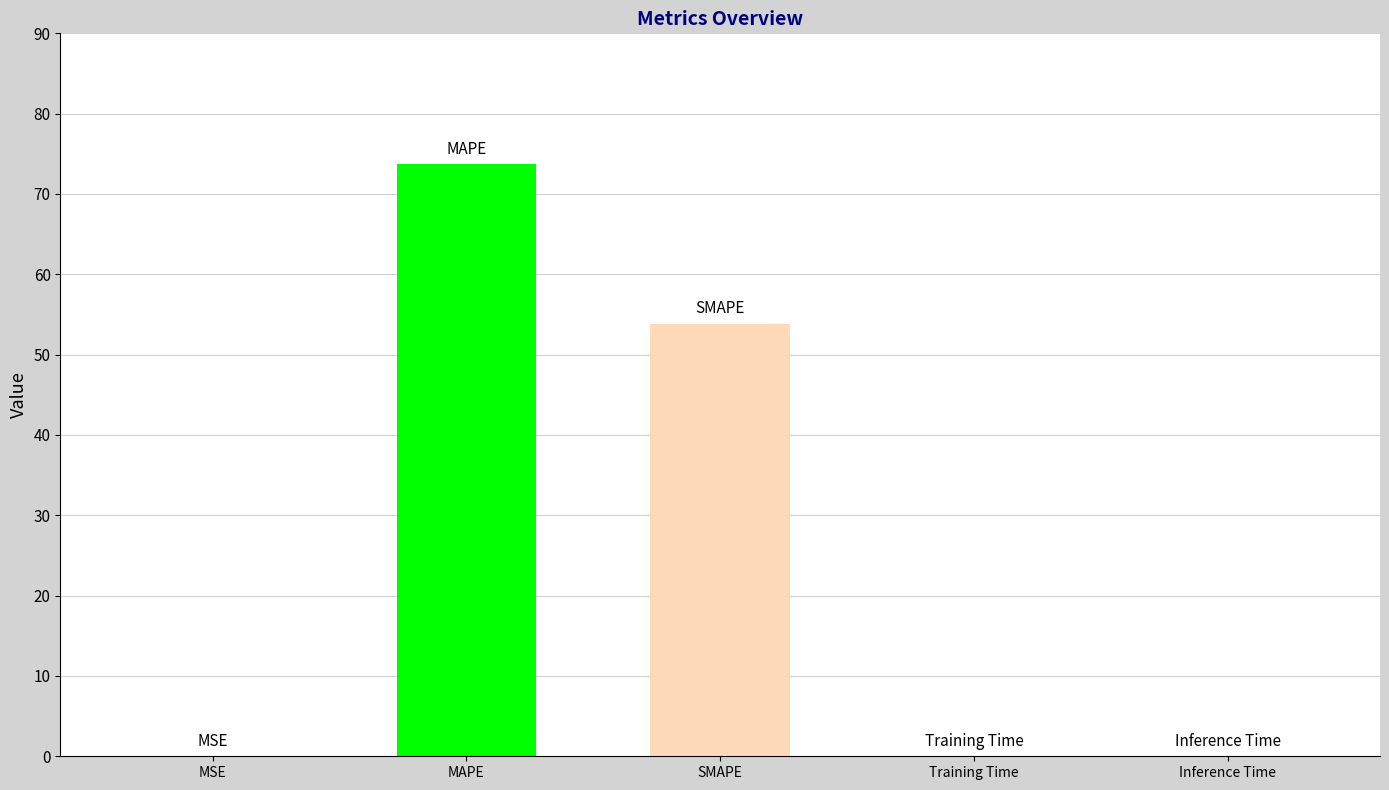

True or false: the data shows 73.7 at MAPE.

True